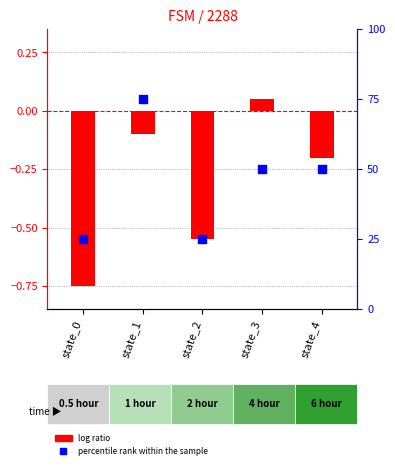

Which series reaches the minimum Y coordinate?

log ratio